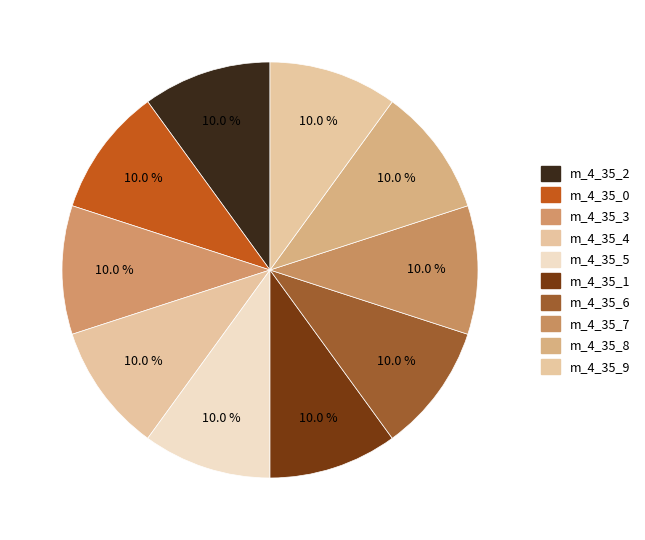

To the nearest percent, what is the average slice percentage?

10%